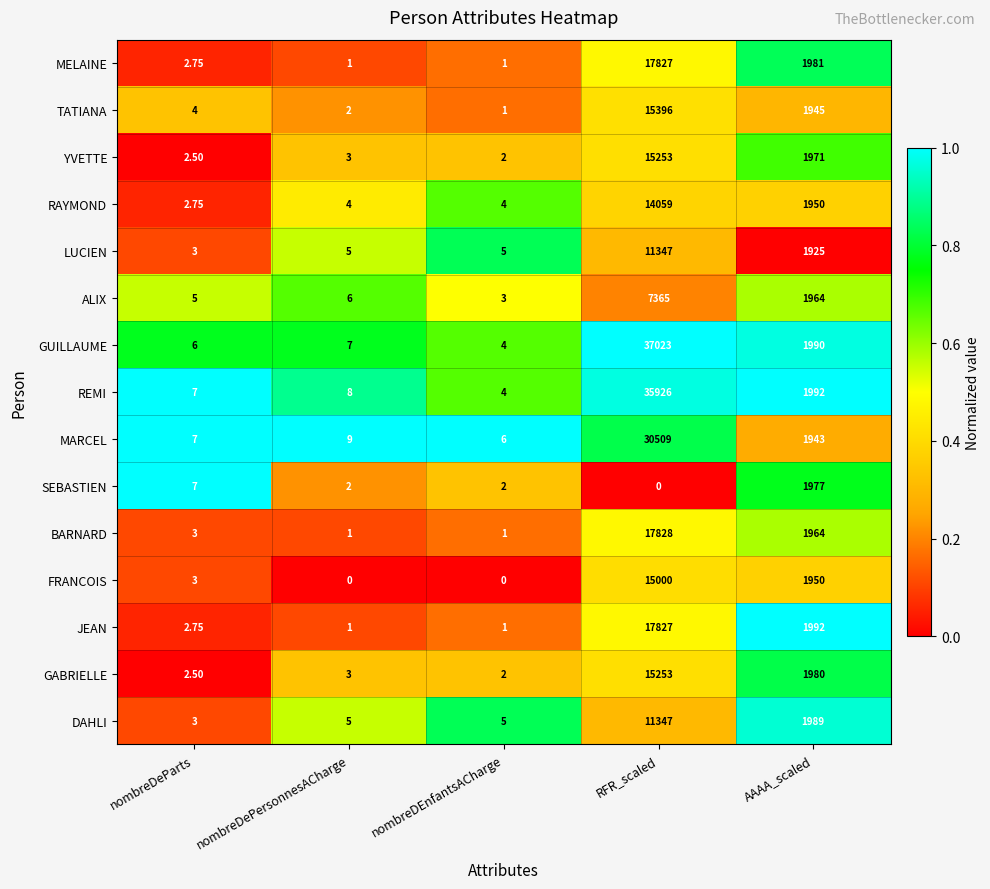

Which series has the widest spread of values?

GUILLAUME